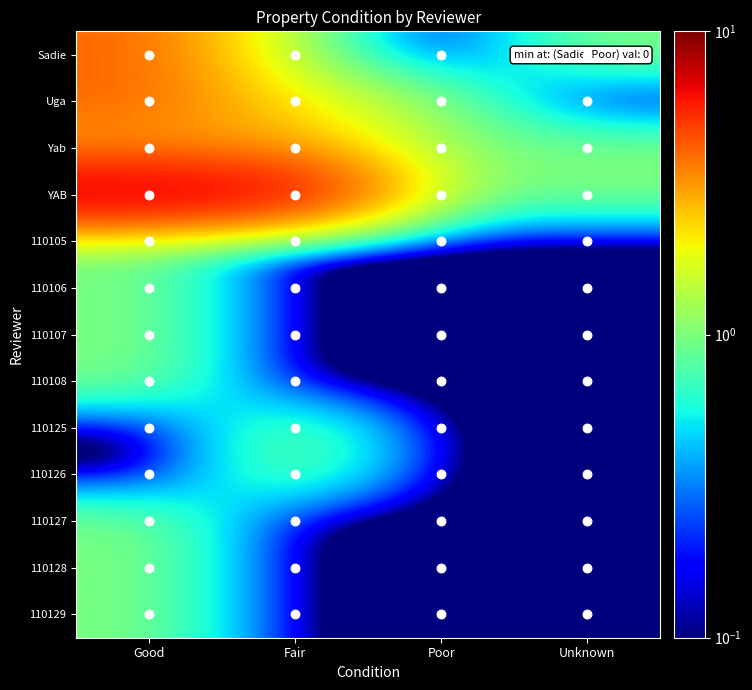

At which label does Sadie first exceed 1?

Good